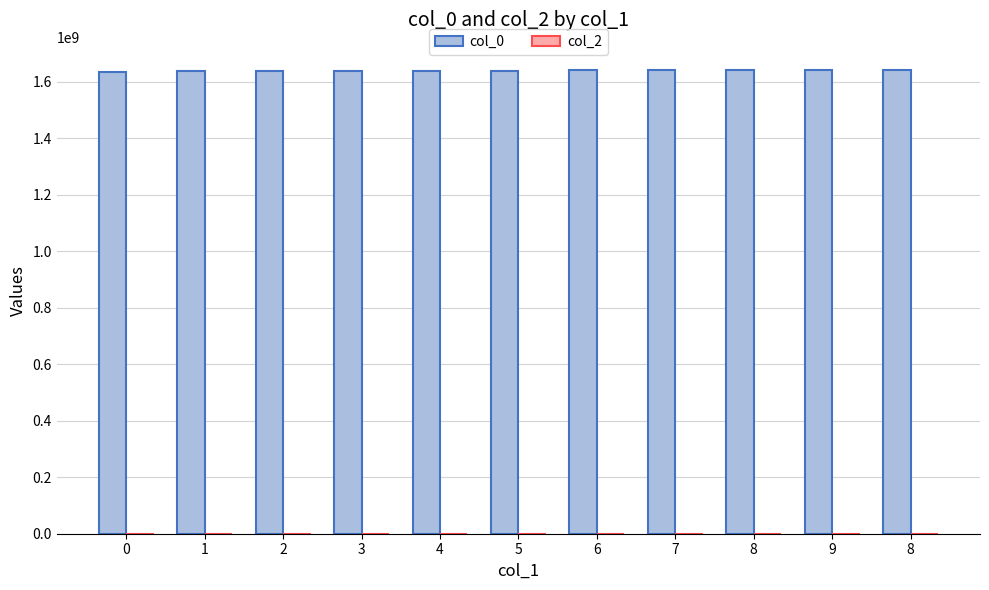

How many bars are there in total?

11